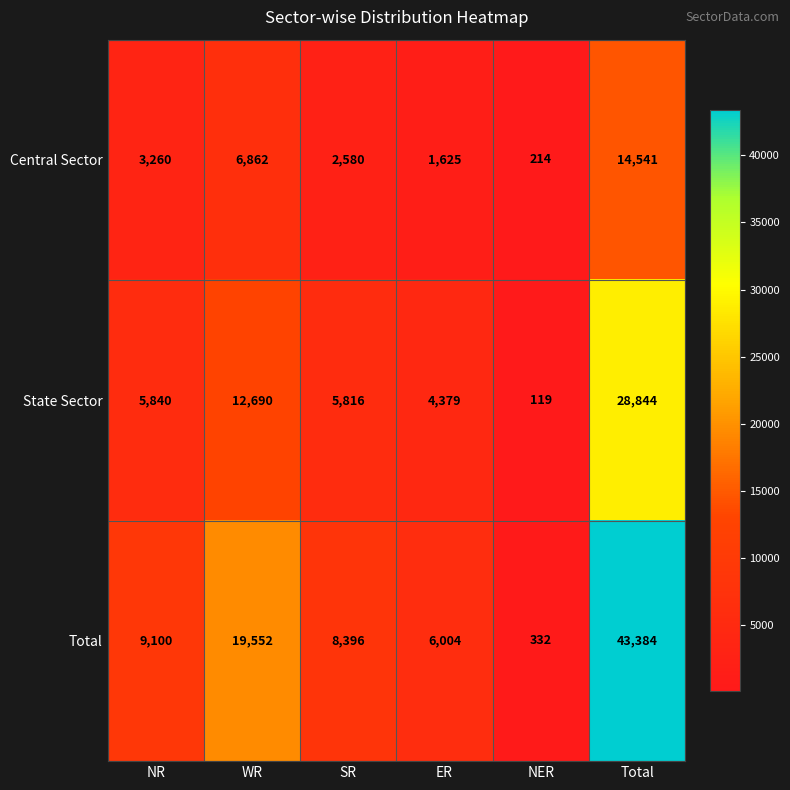

What is the difference between the second highest and second lowest values in the State Sector series?

8311